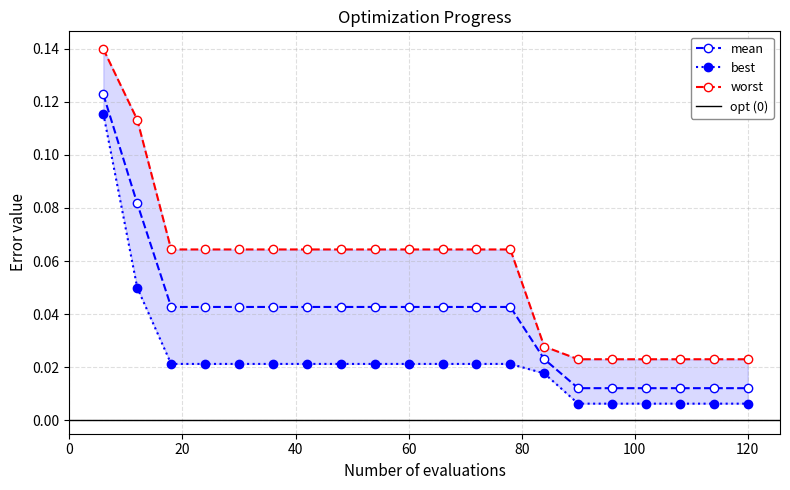

At which category is the sum across all series the highest?

6